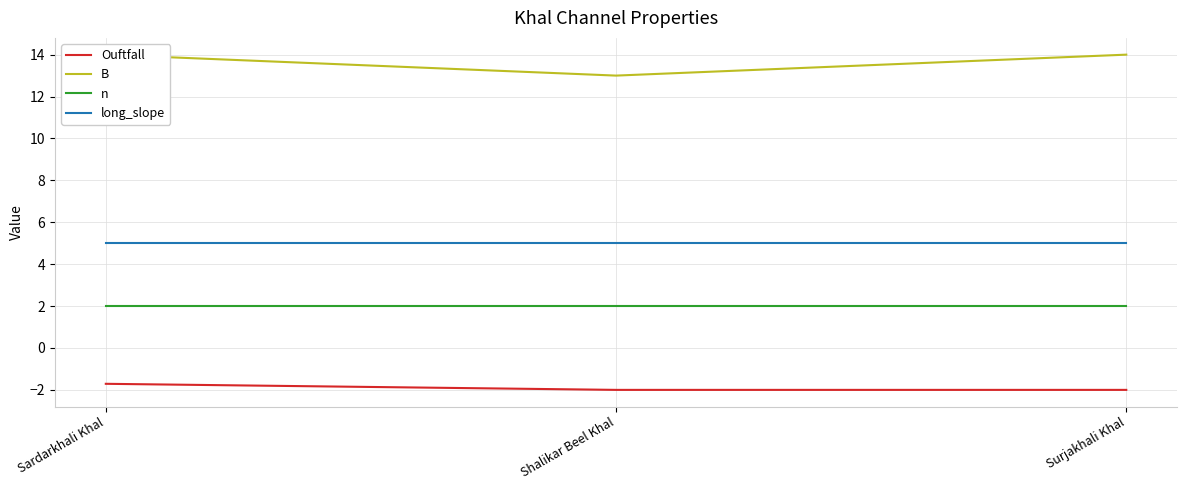

What is the maximum value shown in the chart?

14.0